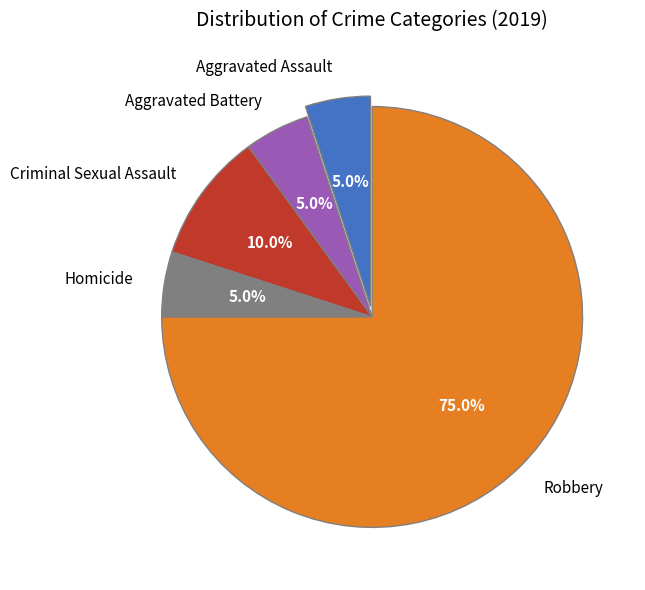

Does any single category account for the majority?

Yes